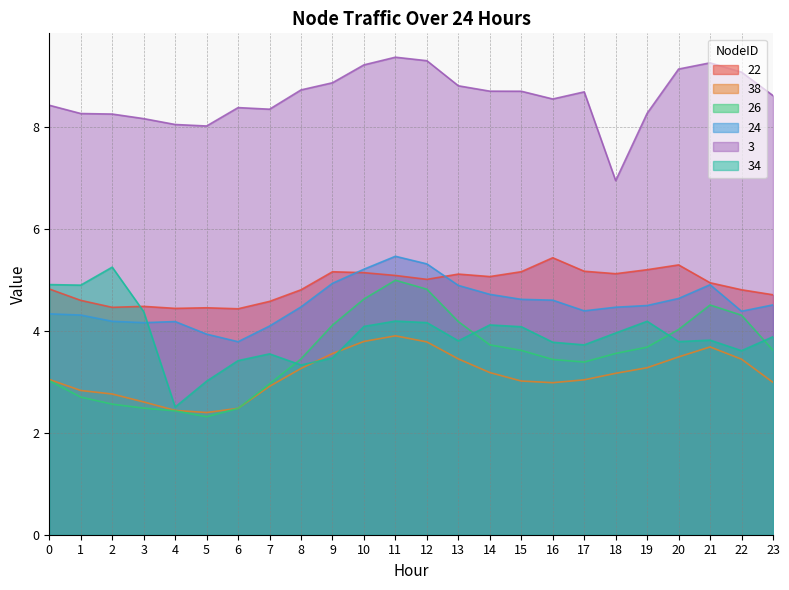

Where do 22 and 24 first cross each other?

9 and 10